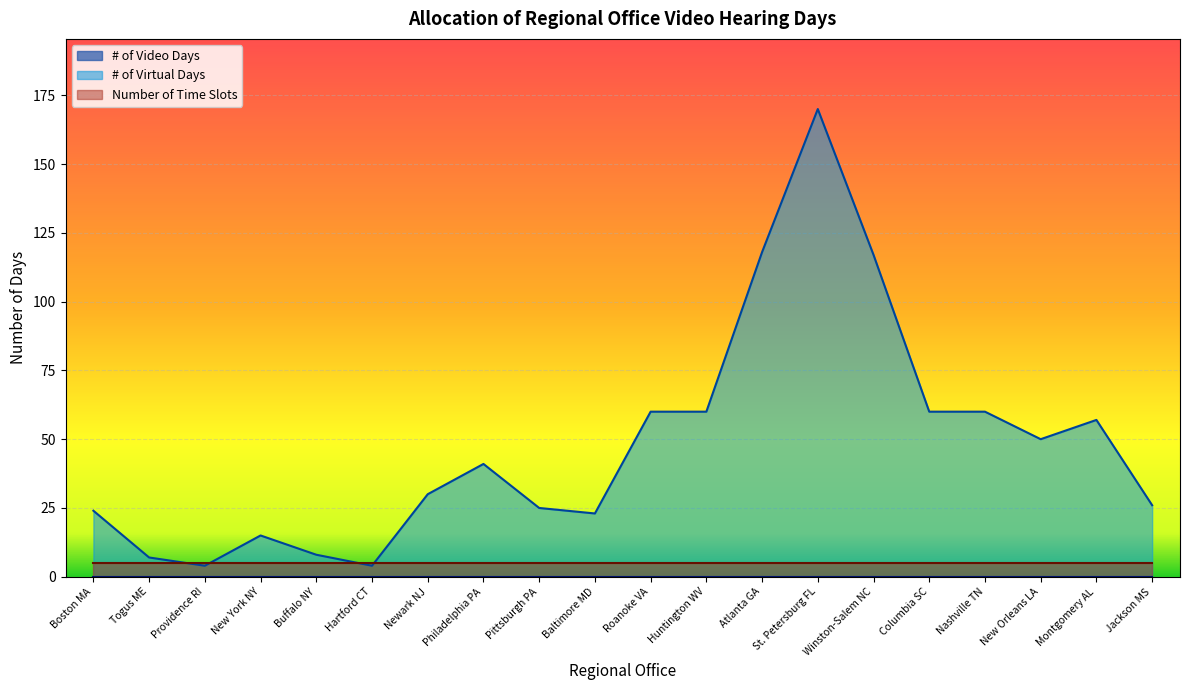

What are all the series names shown in the legend?

# of Video Days, # of Virtual Days, Number of Time Slots